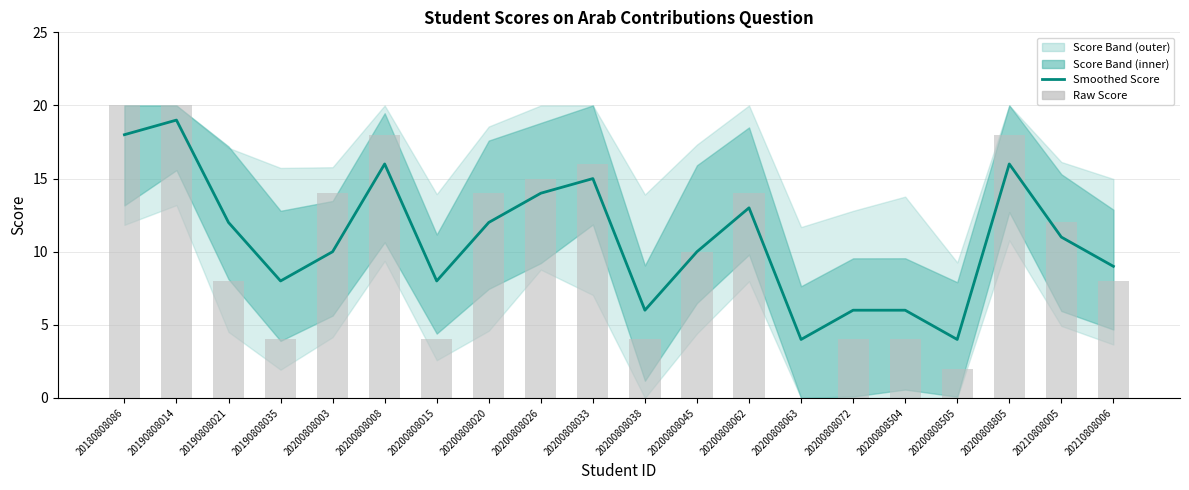

Does the chart contain any negative values?

No